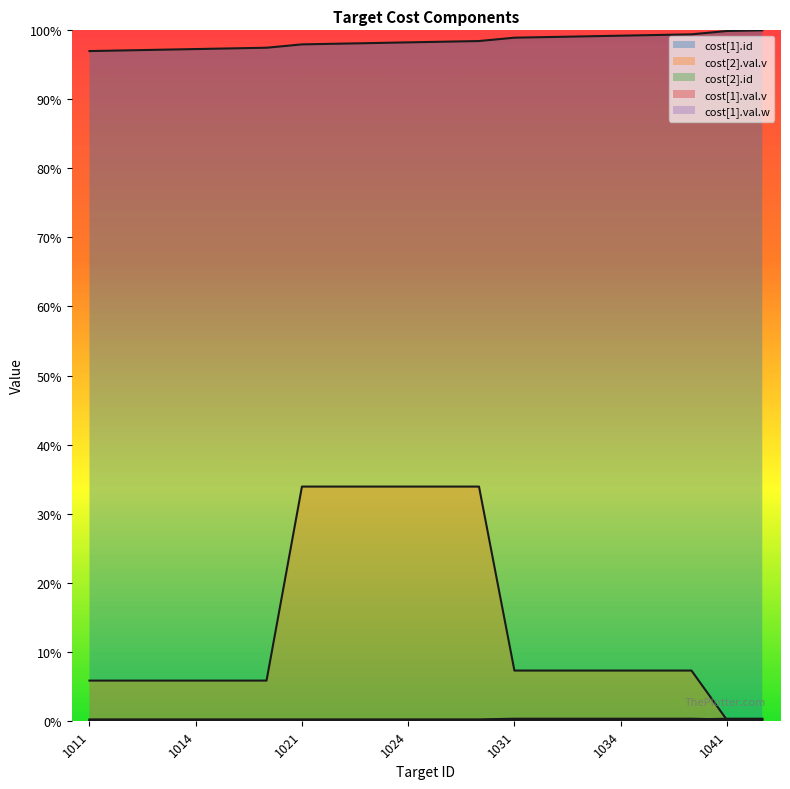

At which label is cost[2].val.v closest to 0?

1041